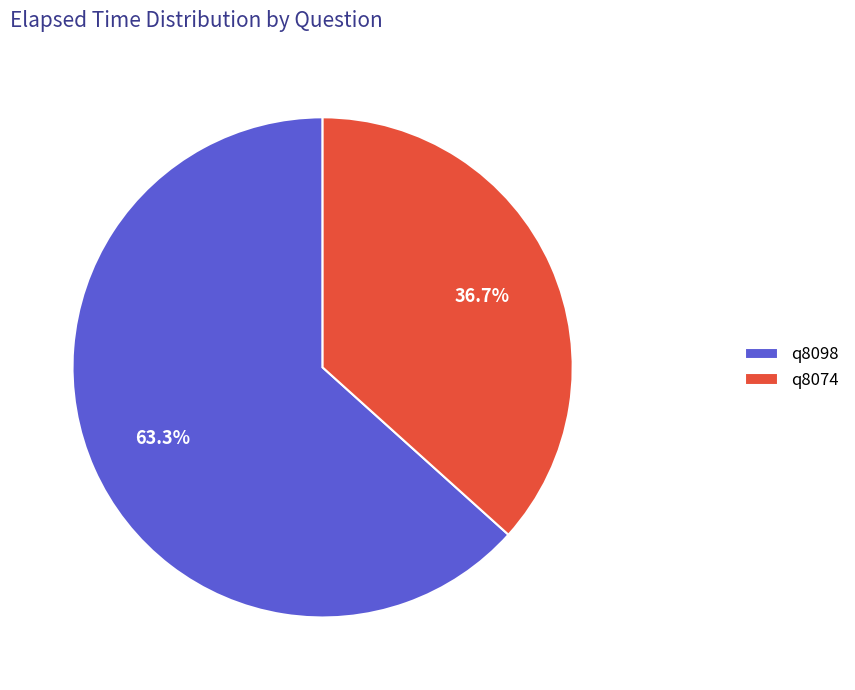

To the nearest percent, what is the difference between the q8098 and q8074 slice percentages?

27%